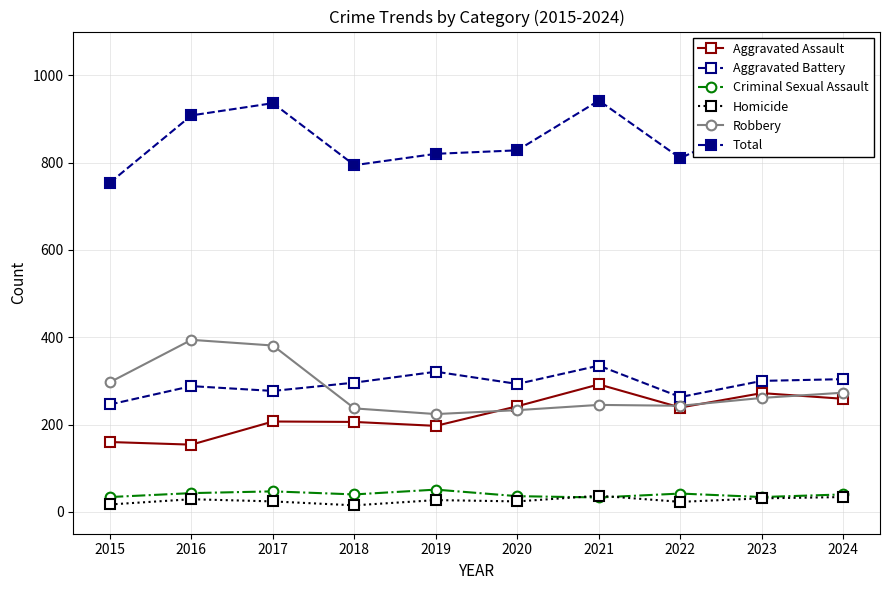

Which series changed the most between 2020 and 2022?

Aggravated Battery